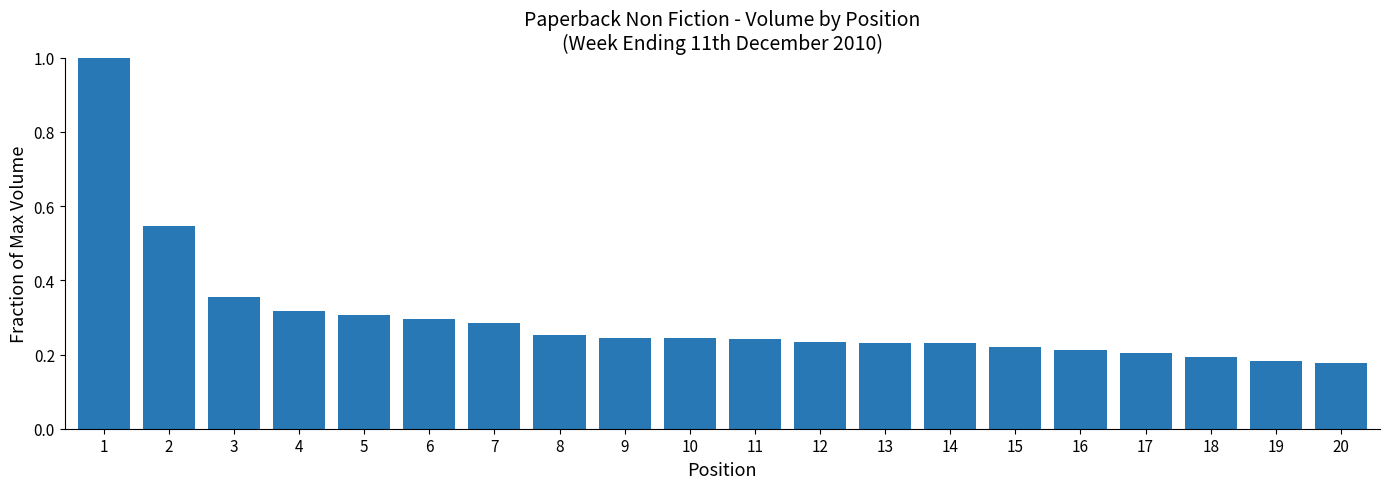

What is the difference between the maximum and minimum values?

0.8